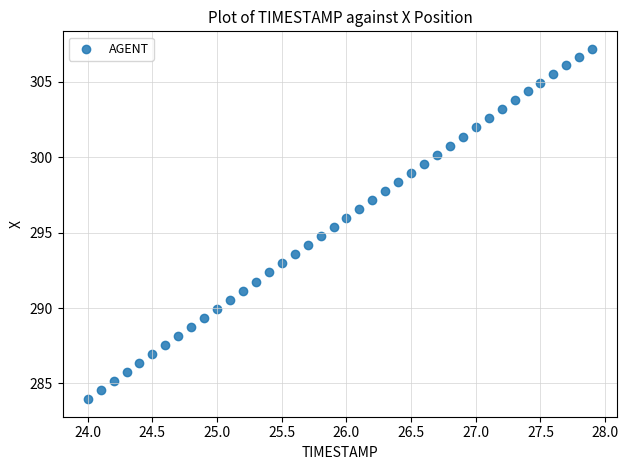

What is the range of X values (max minus min)?

3.9